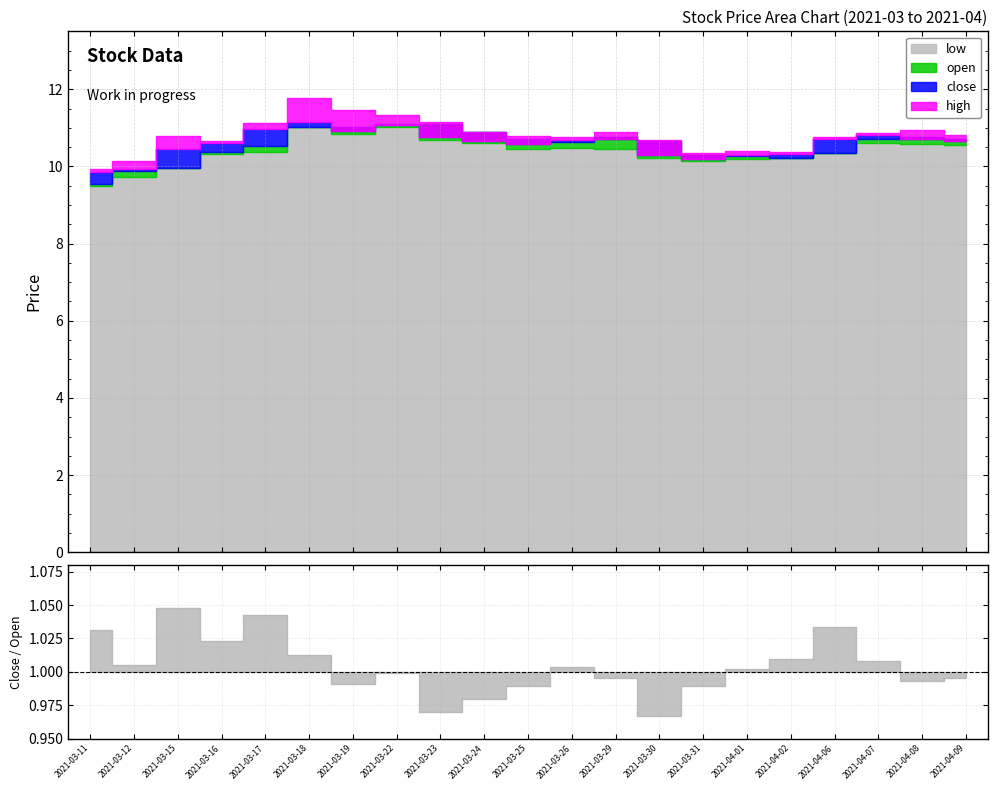

True or false: close and high intersect in this chart.

False